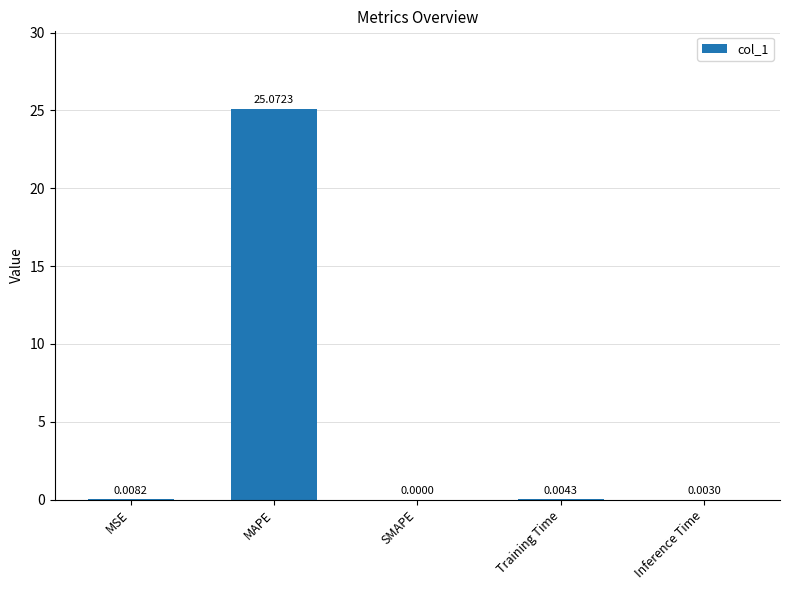

The chart shows a value of 0.0 at SMAPE. True or false?

True